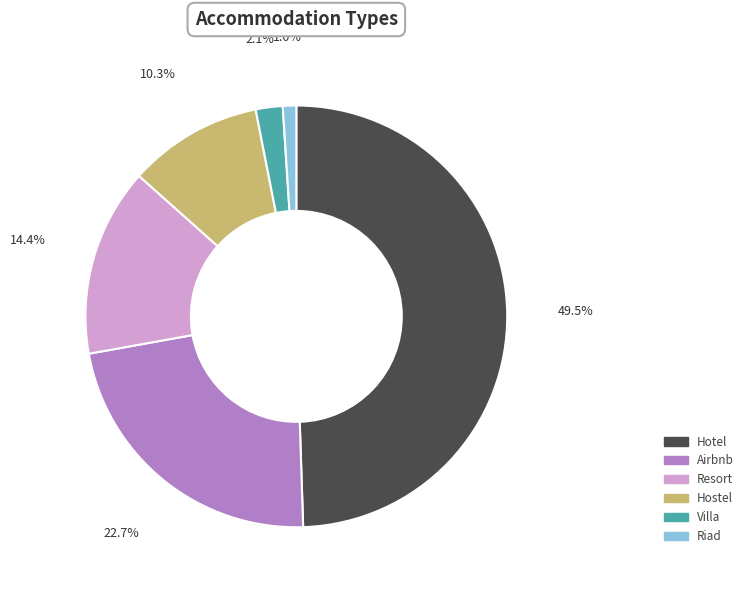

Which category has the smallest portion of the pie?

Riad